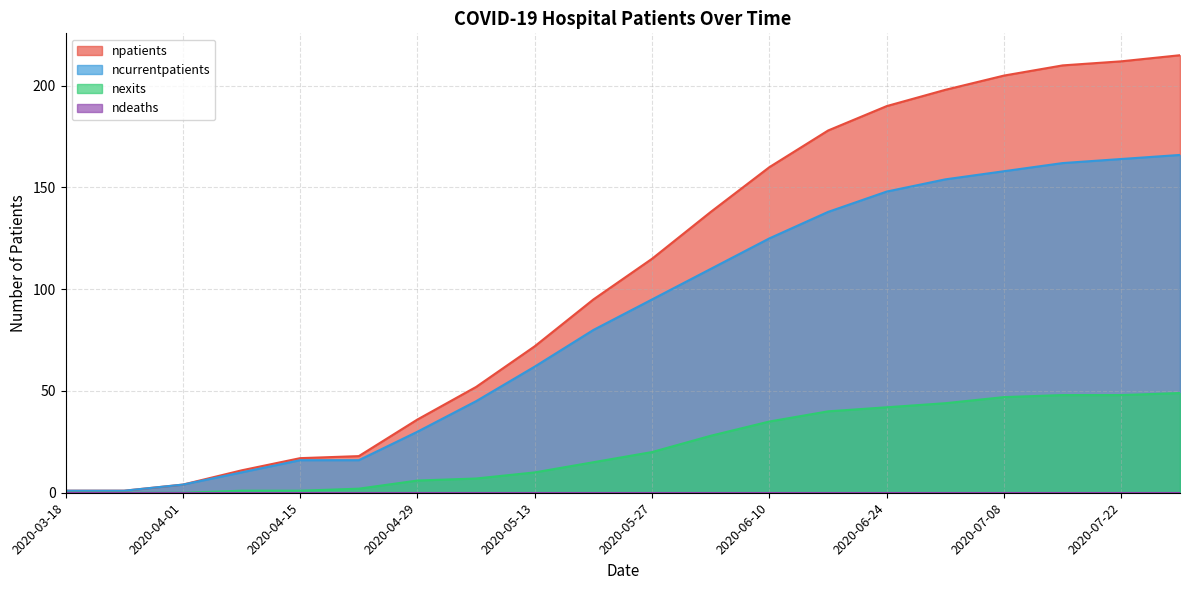

The value of ncurrentpatients at 2020-06-10 is 218. True or false?

False